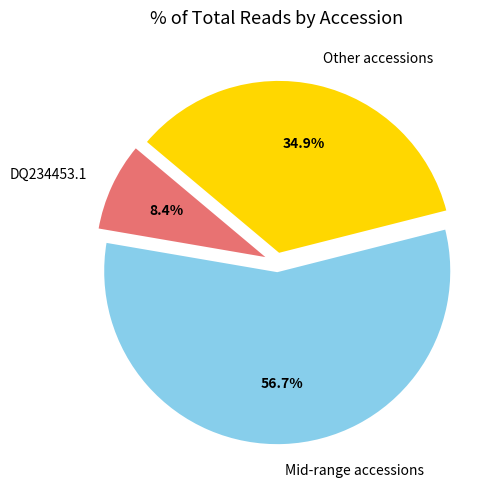

Combined, do Other accessions and DQ234453.1 account for over 50%?

No